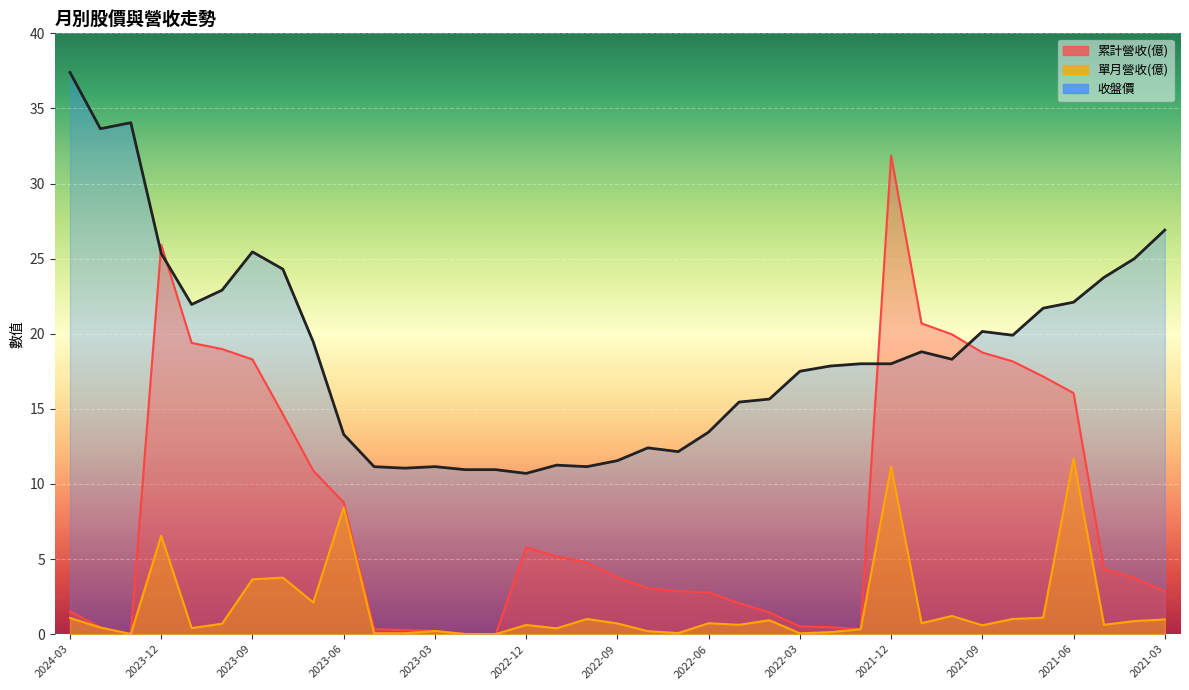

How many data points in 累計營收(億) are above 3?

21